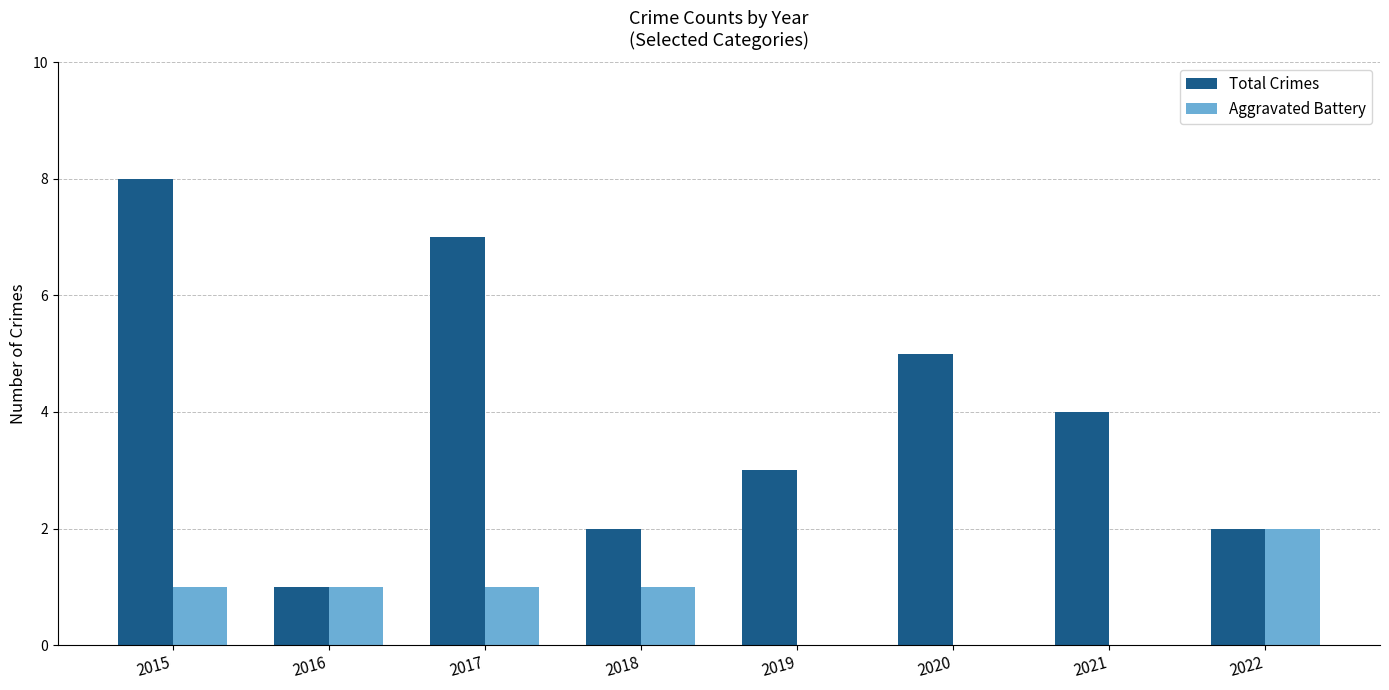

Which series has the largest total across all categories?

Total Crimes